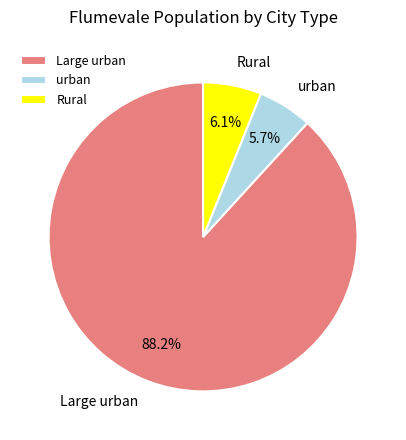

To the nearest percent, what percentage of the pie is urban?

6%